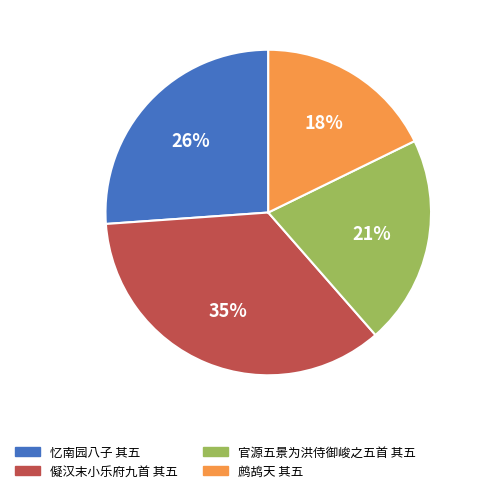

Does any single category account for the majority?

No